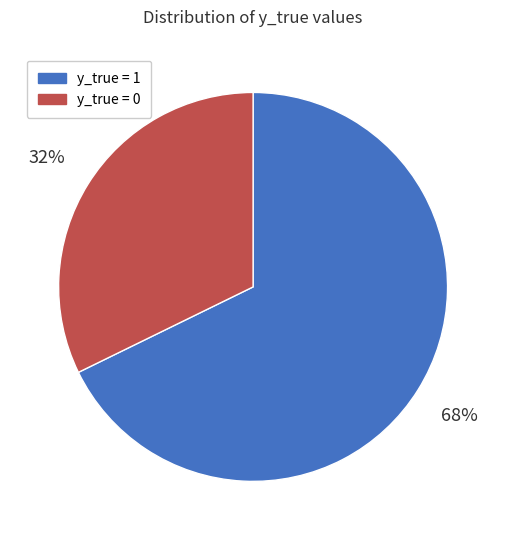

Is there a majority slice in this chart?

Yes